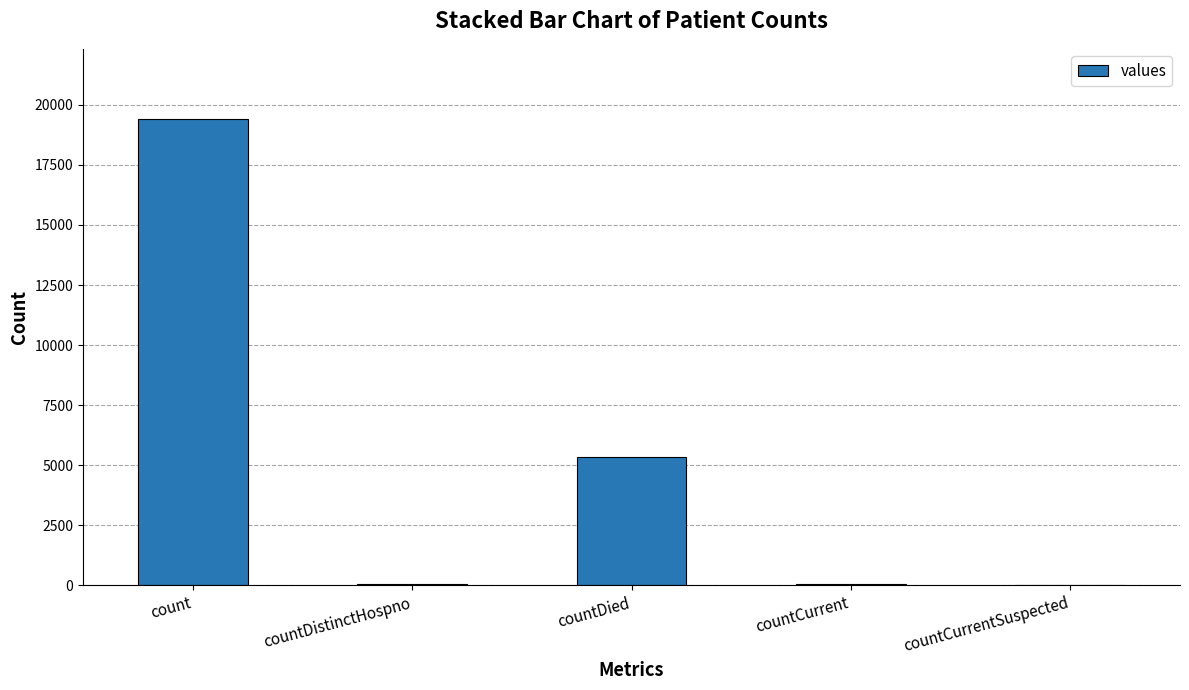

What is the maximum value shown in the chart?

19420